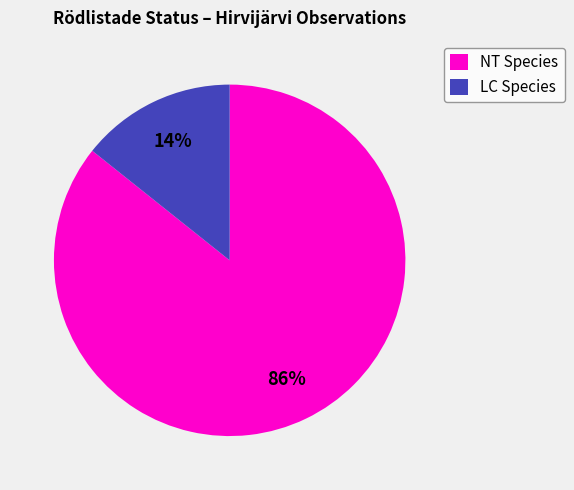

Which category has the biggest portion of the pie?

NT Species